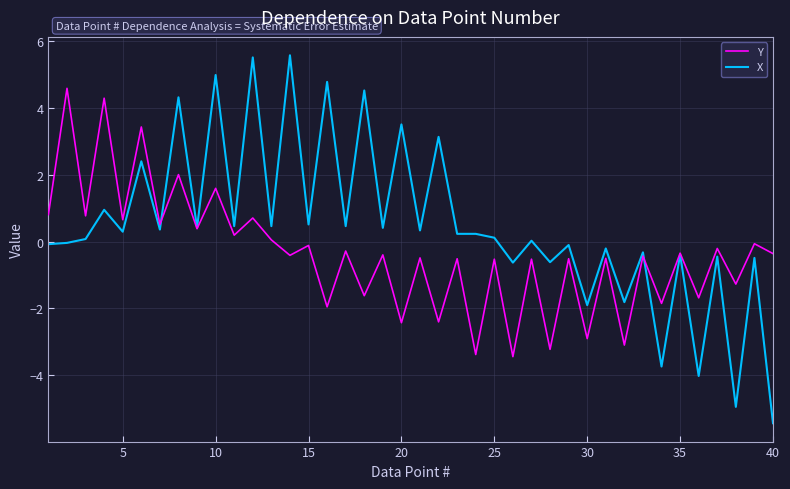

In Y, how many points are higher than both neighbors (excluding endpoints)?

19